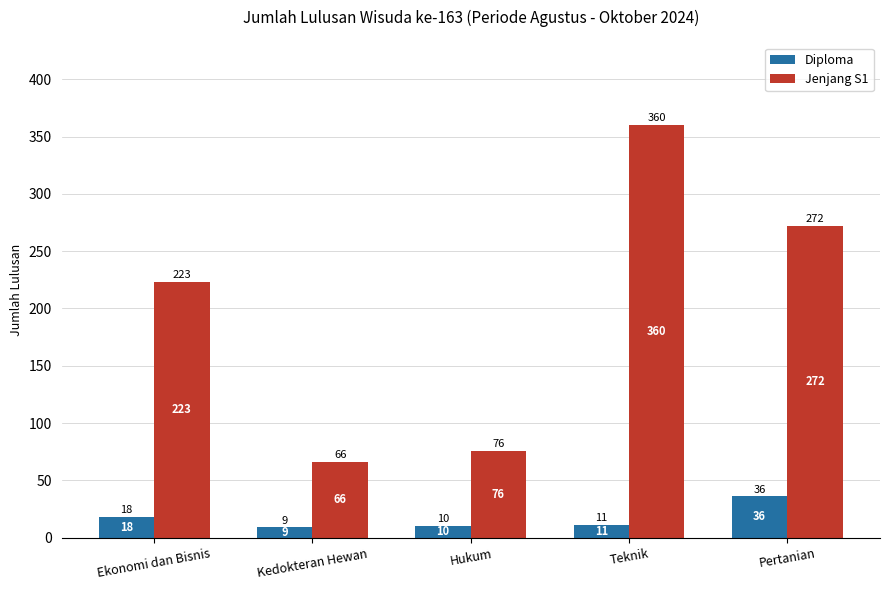

What value does the Diploma series have at Pertanian?

36